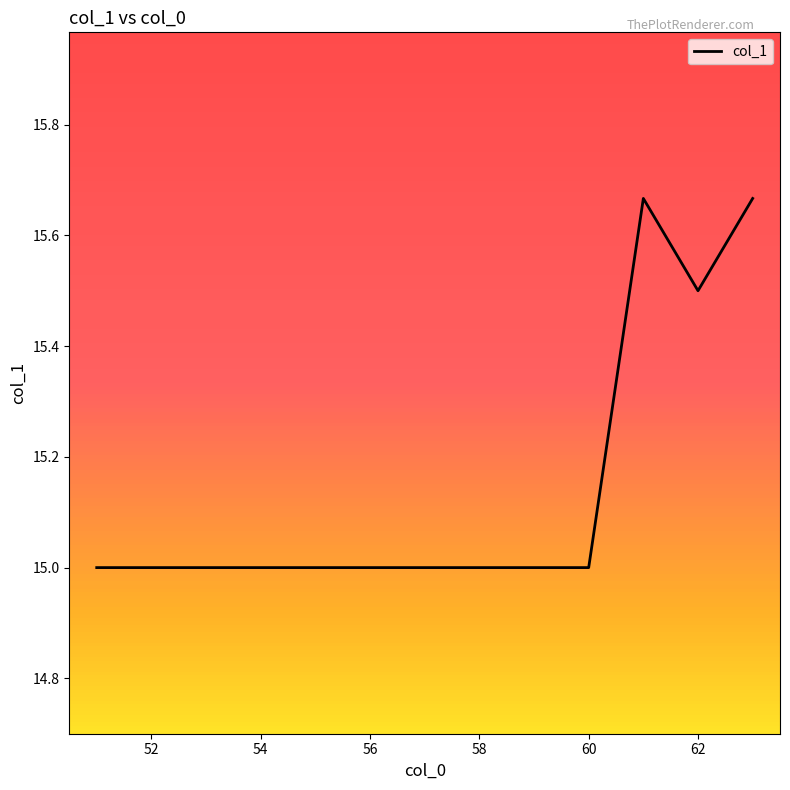

What is the difference between the maximum and minimum values?

0.7